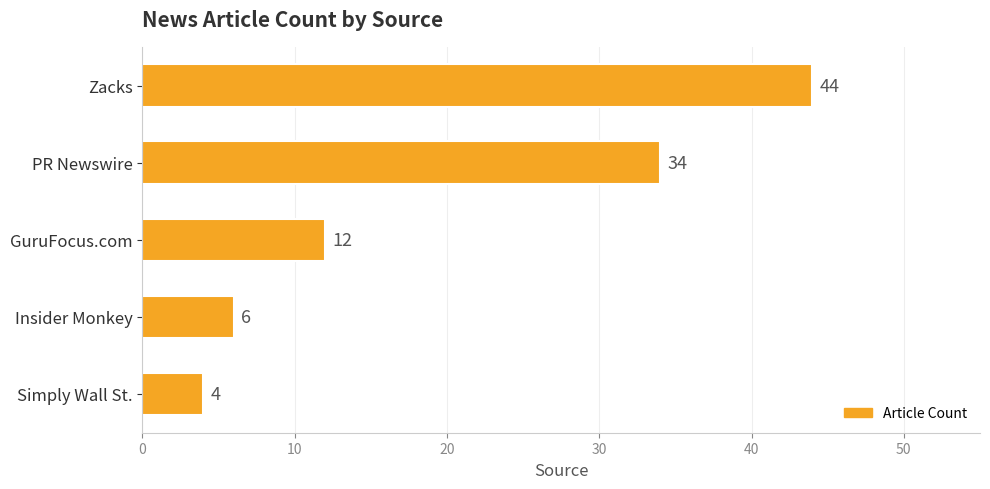

At which label is the value closest to 24?

PR Newswire